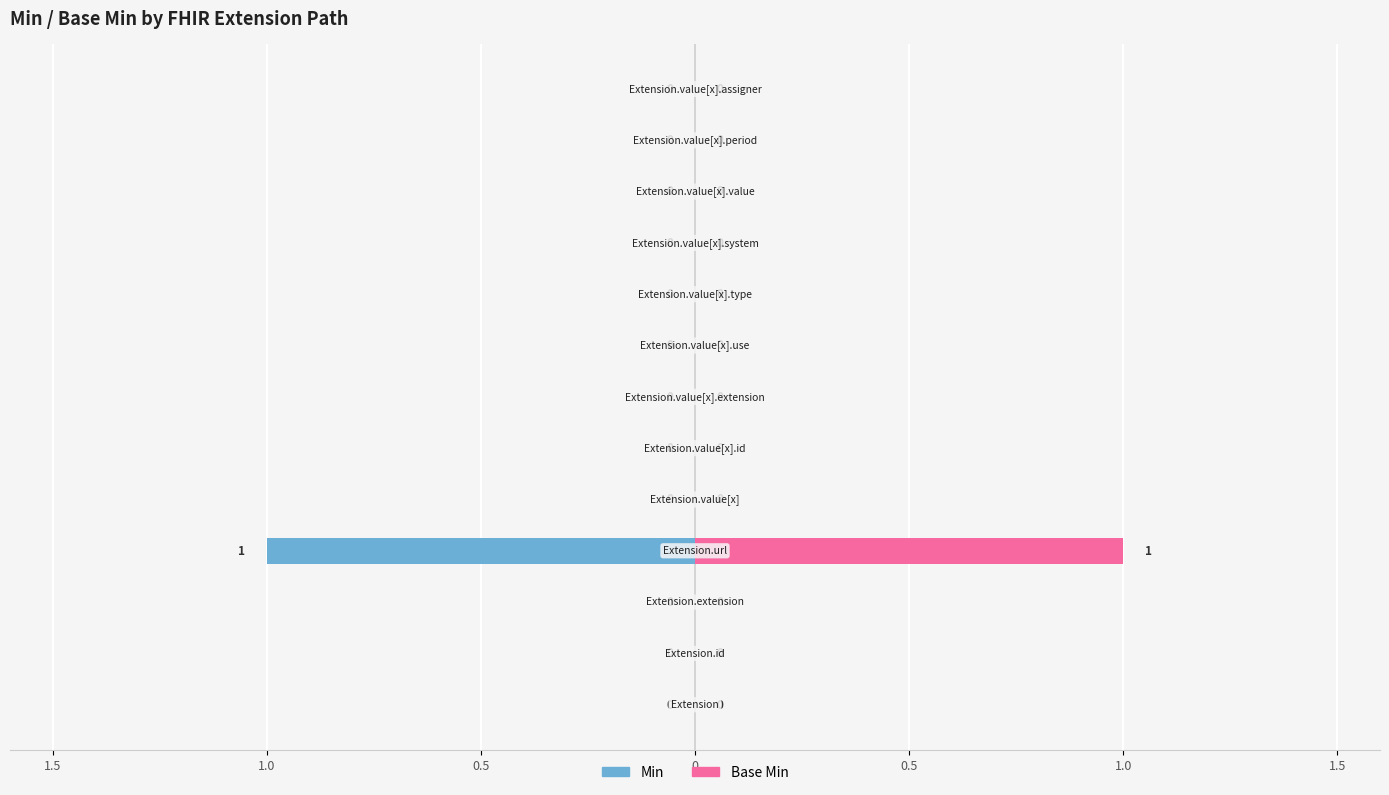

Rank the series at 12 from lowest to highest value.

Min, Base Min